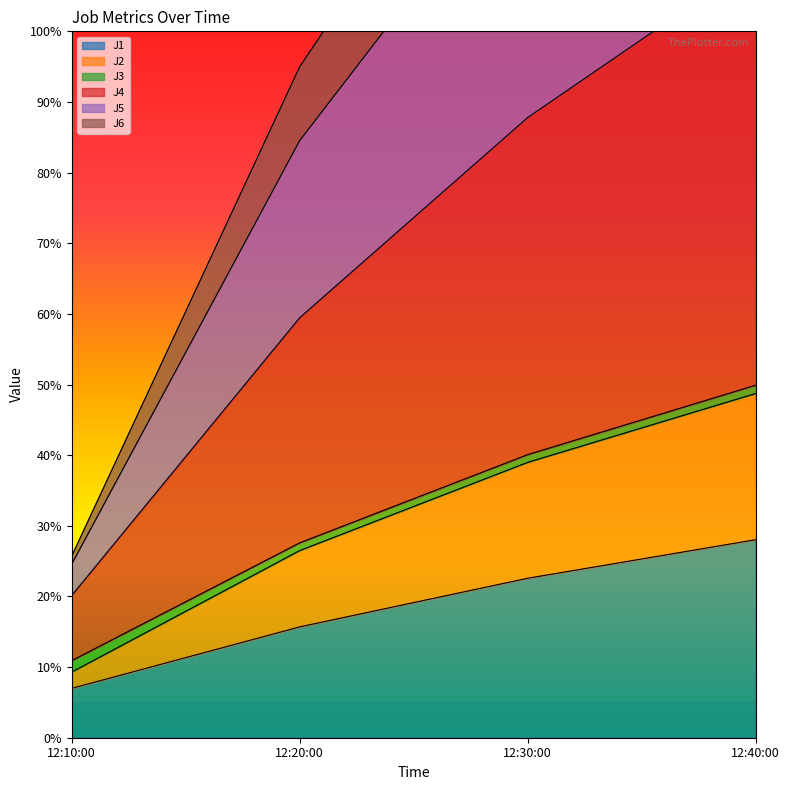

How many values in the J1 series exceed 22?

2